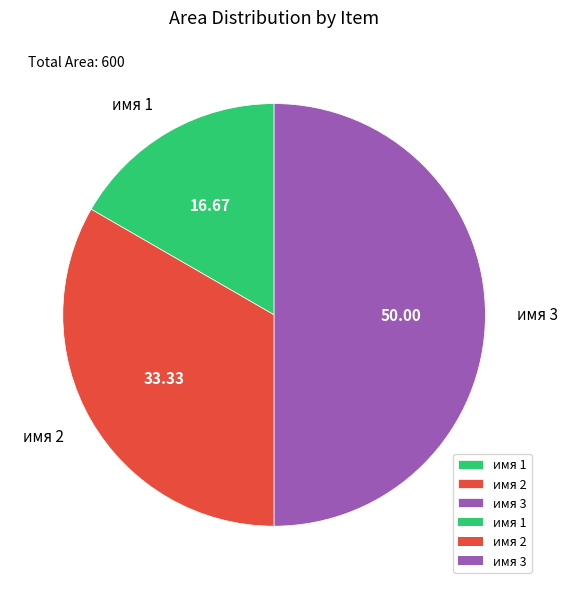

Rank the categories by value from lowest to highest.

имя 1, имя 2, имя 3